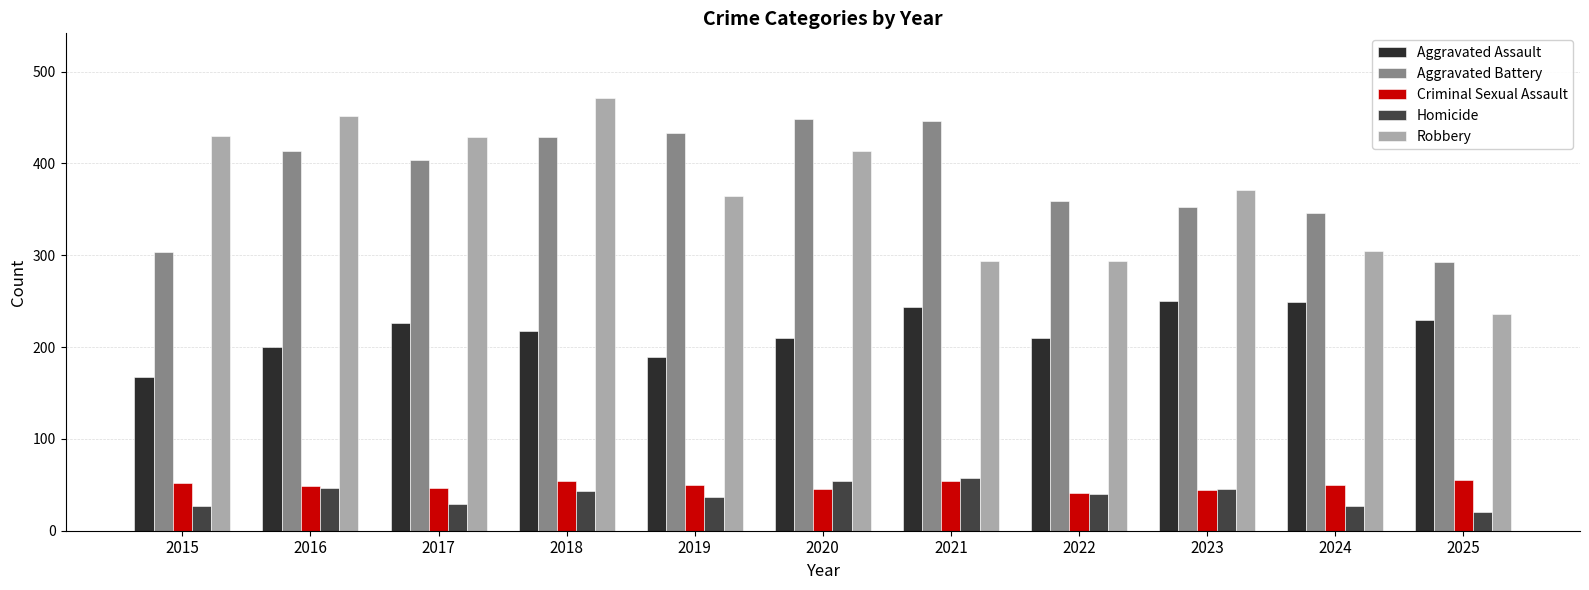

Where does the Aggravated Battery series first go above 404?

2016